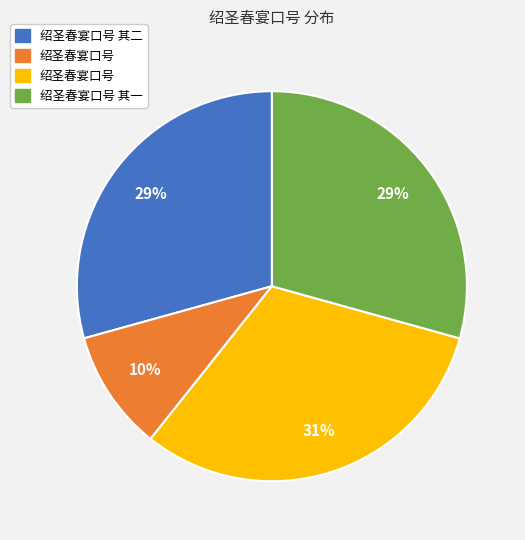

Does any single category account for the majority?

No